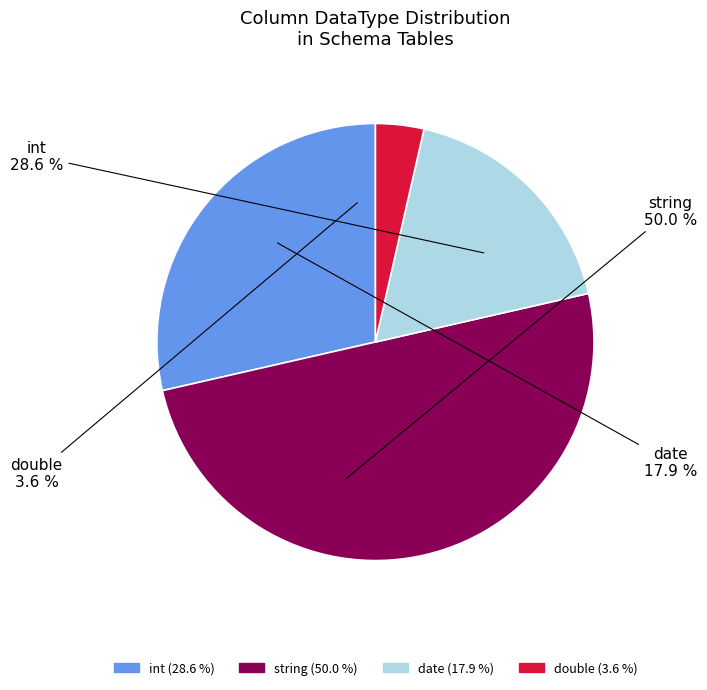

Is it true that int is 29% of the pie?

True